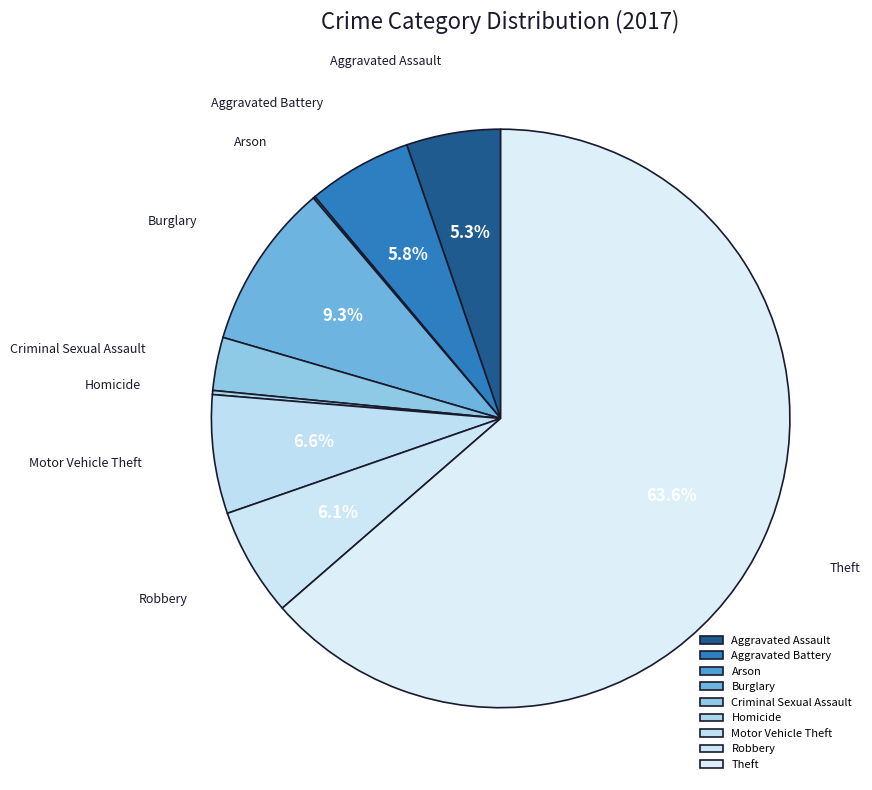

How much of the chart is everything except Aggravated Assault?

94.7%